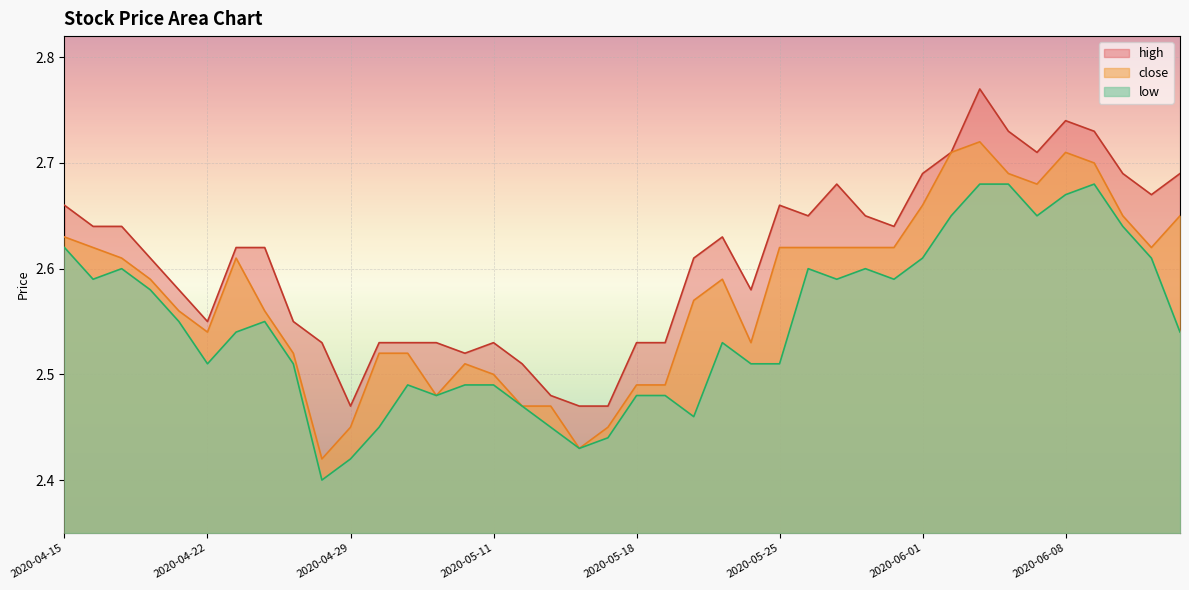

Reading right to left, what are all the values shown in this chart?

close: 2.6	2.6	2.6	2.7	2.7	2.7	2.7	2.7	2.7	2.7	2.6	2.6	2.6	2.6	2.6	2.5	2.6	2.6	2.5	2.5	2.5	2.4	2.5	2.5	2.5	2.5	2.5	2.5	2.5	2.5	2.4	2.5	2.6	2.6	2.5	2.6	2.6	2.6	2.6	2.6
high: 2.7	2.7	2.7	2.7	2.7	2.7	2.7	2.8	2.7	2.7	2.6	2.6	2.7	2.6	2.7	2.6	2.6	2.6	2.5	2.5	2.5	2.5	2.5	2.5	2.5	2.5	2.5	2.5	2.5	2.5	2.5	2.5	2.6	2.6	2.5	2.6	2.6	2.6	2.6	2.7
low: 2.5	2.6	2.6	2.7	2.7	2.6	2.7	2.7	2.6	2.6	2.6	2.6	2.6	2.6	2.5	2.5	2.5	2.5	2.5	2.5	2.4	2.4	2.5	2.5	2.5	2.5	2.5	2.5	2.5	2.4	2.4	2.5	2.5	2.5	2.5	2.5	2.6	2.6	2.6	2.6